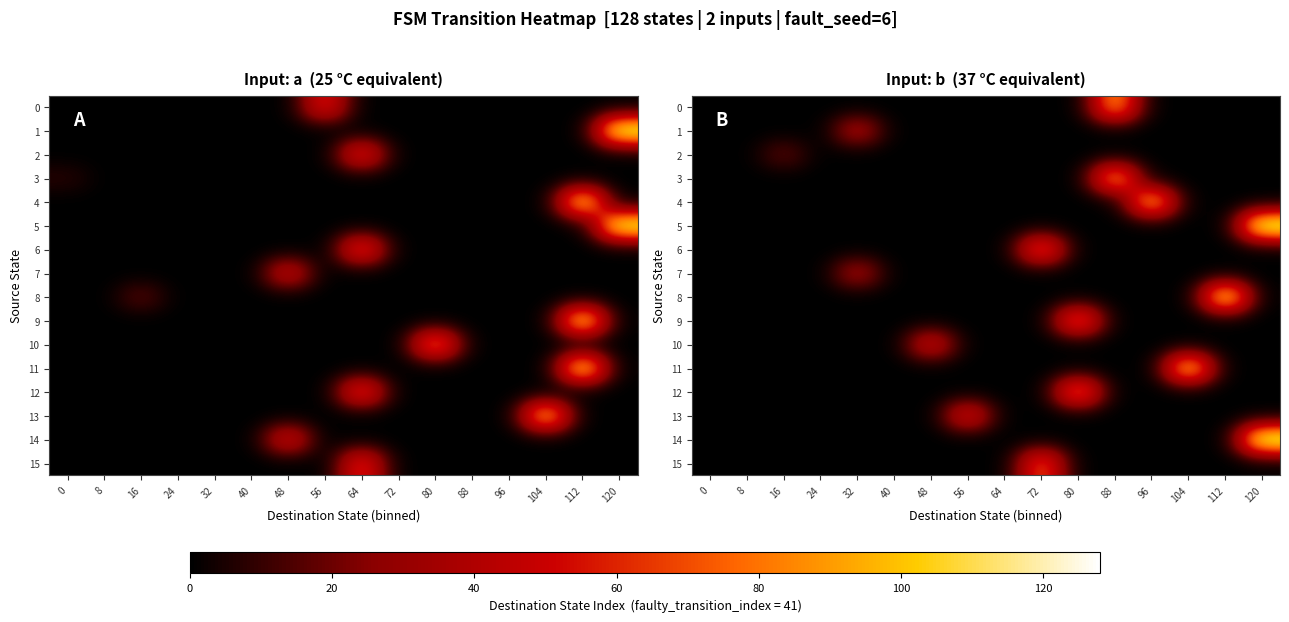

At how many categories does at least one series exceed 100?

4